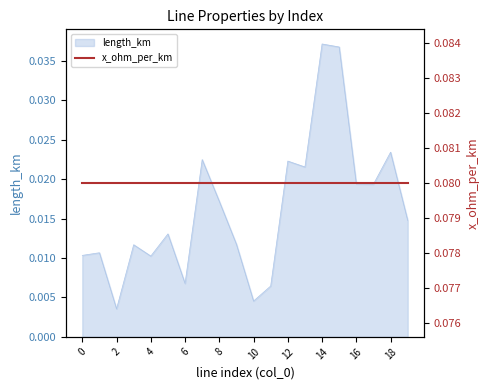

Rank the categories by value from lowest to highest.

2, 10, 11, 6, 4, 0, 1, 3, 9, 5, 19, 8, 17, 16, 13, 12, 7, 18, 15, 14